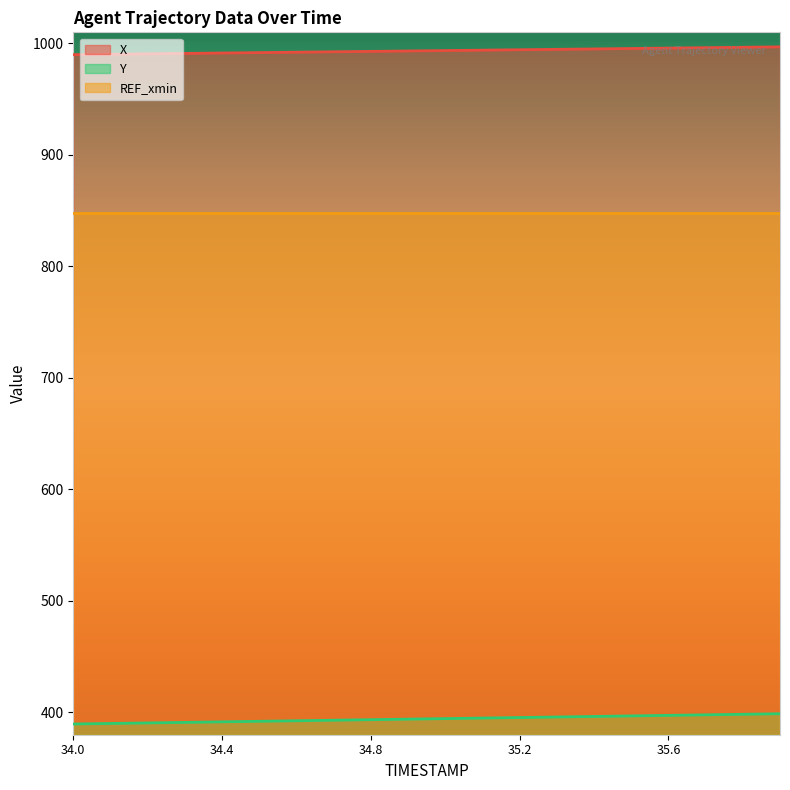

Rank the series by their maximum value, from highest to lowest.

X, REF_xmin, Y